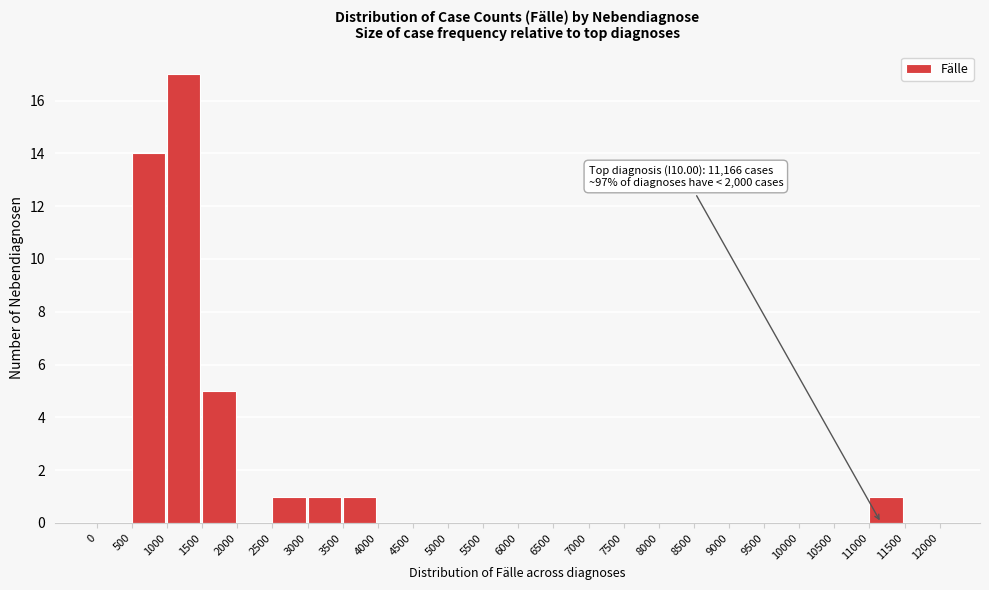

Which range on the x-axis has the tallest bar?

1000 to 1500